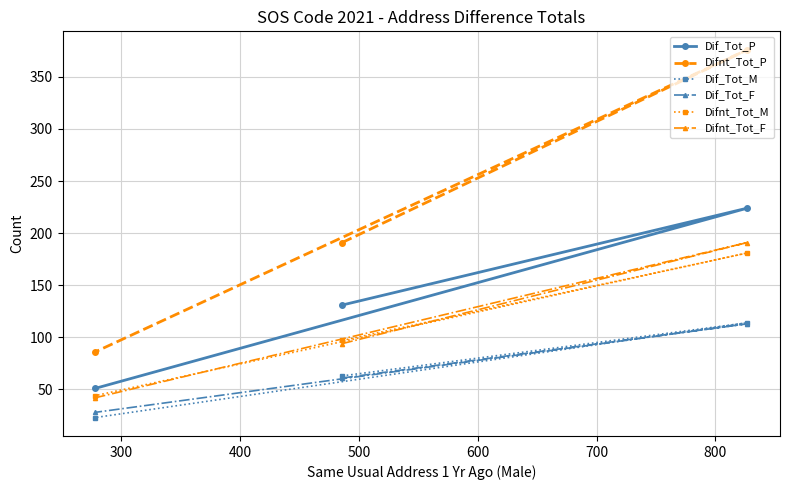

The value of Difnt_Tot_M at 400 is 14. True or false?

False